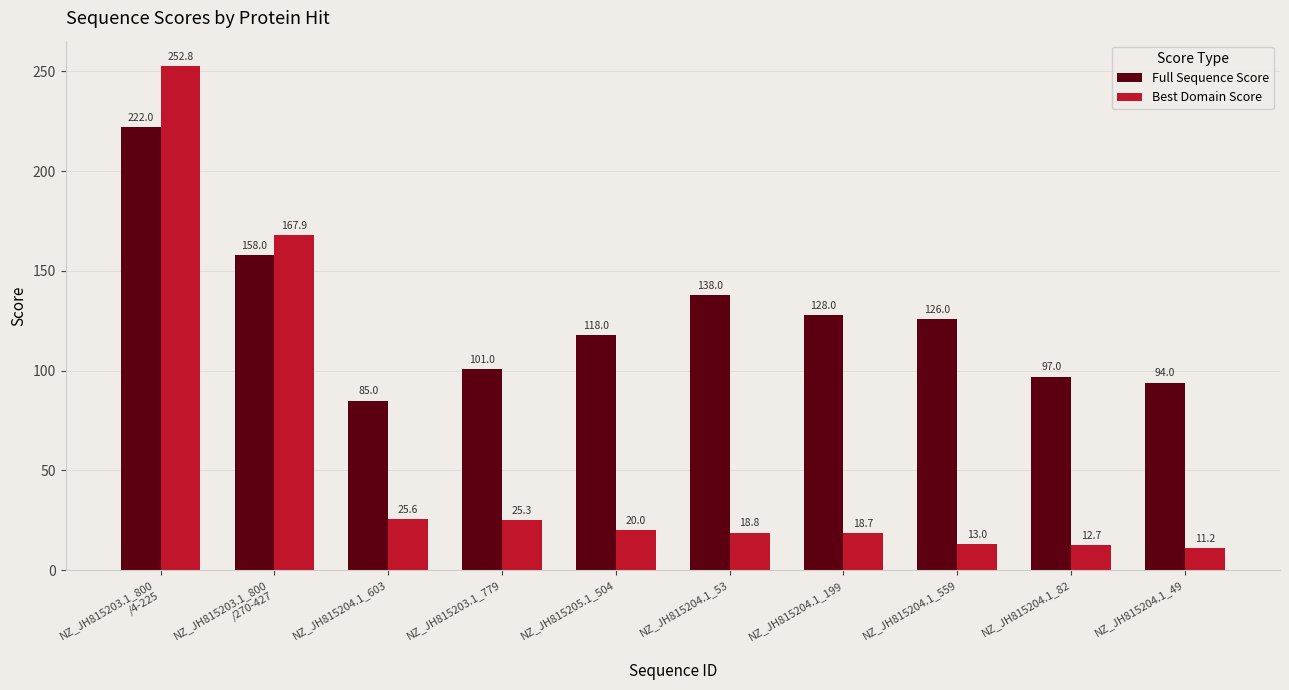

Where is Full Sequence Score nearest to the value 153?

NZ_JH815203.1_800
/270-427